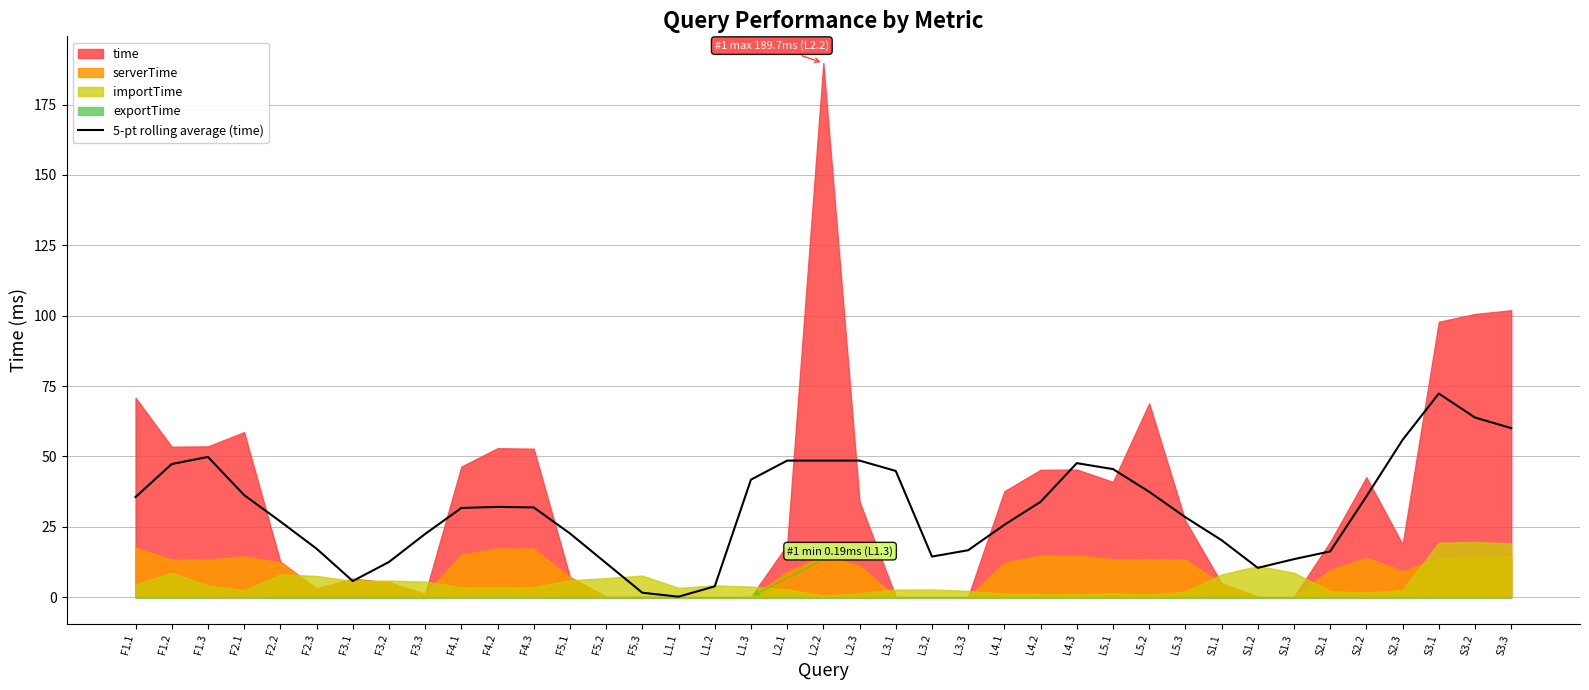

How many interior local valleys (lower than both neighbors) does the data have?

5